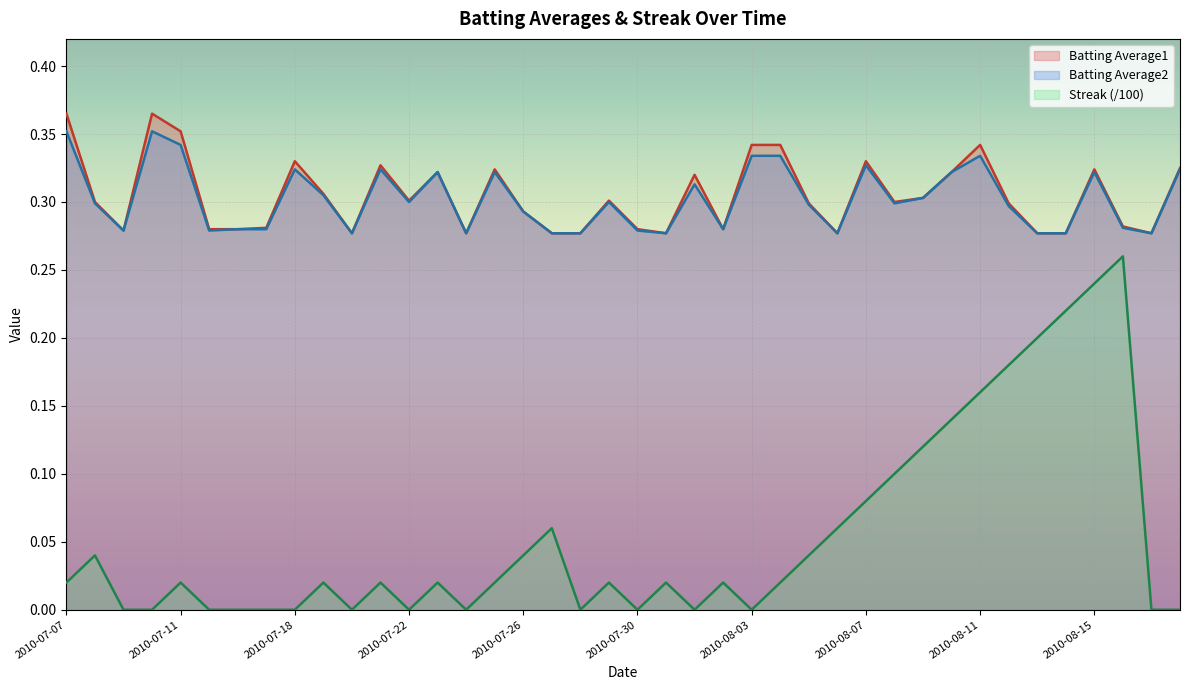

Reading right to left, extract all data points from this chart.

Batting Average1: 2010-08-18=0.3	2010-08-17=0.3	2010-08-16=0.3	2010-08-15=0.3	2010-08-14=0.3	2010-08-13=0.3	2010-08-12=0.3	2010-08-11=0.3	2010-08-10=0.3	2010-08-09=0.3	2010-08-08=0.3	2010-08-07=0.3	2010-08-06=0.3	2010-08-05=0.3	2010-08-04=0.3	2010-08-03=0.3	2010-08-02=0.3	2010-08-01=0.3	2010-07-31=0.3	2010-07-30=0.3	2010-07-29=0.3	2010-07-28=0.3	2010-07-27=0.3	2010-07-26=0.3	2010-07-25=0.3	2010-07-24=0.3	2010-07-23=0.3	2010-07-22=0.3	2010-07-21=0.3	2010-07-20=0.3	2010-07-19=0.3	2010-07-18=0.3	2010-07-17=0.3	2010-07-16=0.3	2010-07-15=0.3	2010-07-11=0.4	2010-07-10=0.4	2010-07-09=0.3	2010-07-08=0.3	2010-07-07=0.4
Batting Average2: 2010-08-18=0.3	2010-08-17=0.3	2010-08-16=0.3	2010-08-15=0.3	2010-08-14=0.3	2010-08-13=0.3	2010-08-12=0.3	2010-08-11=0.3	2010-08-10=0.3	2010-08-09=0.3	2010-08-08=0.3	2010-08-07=0.3	2010-08-06=0.3	2010-08-05=0.3	2010-08-04=0.3	2010-08-03=0.3	2010-08-02=0.3	2010-08-01=0.3	2010-07-31=0.3	2010-07-30=0.3	2010-07-29=0.3	2010-07-28=0.3	2010-07-27=0.3	2010-07-26=0.3	2010-07-25=0.3	2010-07-24=0.3	2010-07-23=0.3	2010-07-22=0.3	2010-07-21=0.3	2010-07-20=0.3	2010-07-19=0.3	2010-07-18=0.3	2010-07-17=0.3	2010-07-16=0.3	2010-07-15=0.3	2010-07-11=0.3	2010-07-10=0.4	2010-07-09=0.3	2010-07-08=0.3	2010-07-07=0.4
Streak: 2010-08-18=0.0	2010-08-17=0.0	2010-08-16=0.3	2010-08-15=0.2	2010-08-14=0.2	2010-08-13=0.2	2010-08-12=0.2	2010-08-11=0.2	2010-08-10=0.1	2010-08-09=0.1	2010-08-08=0.1	2010-08-07=0.1	2010-08-06=0.1	2010-08-05=0.0	2010-08-04=0.0	2010-08-03=0.0	2010-08-02=0.0	2010-08-01=0.0	2010-07-31=0.0	2010-07-30=0.0	2010-07-29=0.0	2010-07-28=0.0	2010-07-27=0.1	2010-07-26=0.0	2010-07-25=0.0	2010-07-24=0.0	2010-07-23=0.0	2010-07-22=0.0	2010-07-21=0.0	2010-07-20=0.0	2010-07-19=0.0	2010-07-18=0.0	2010-07-17=0.0	2010-07-16=0.0	2010-07-15=0.0	2010-07-11=0.0	2010-07-10=0.0	2010-07-09=0.0	2010-07-08=0.0	2010-07-07=0.0